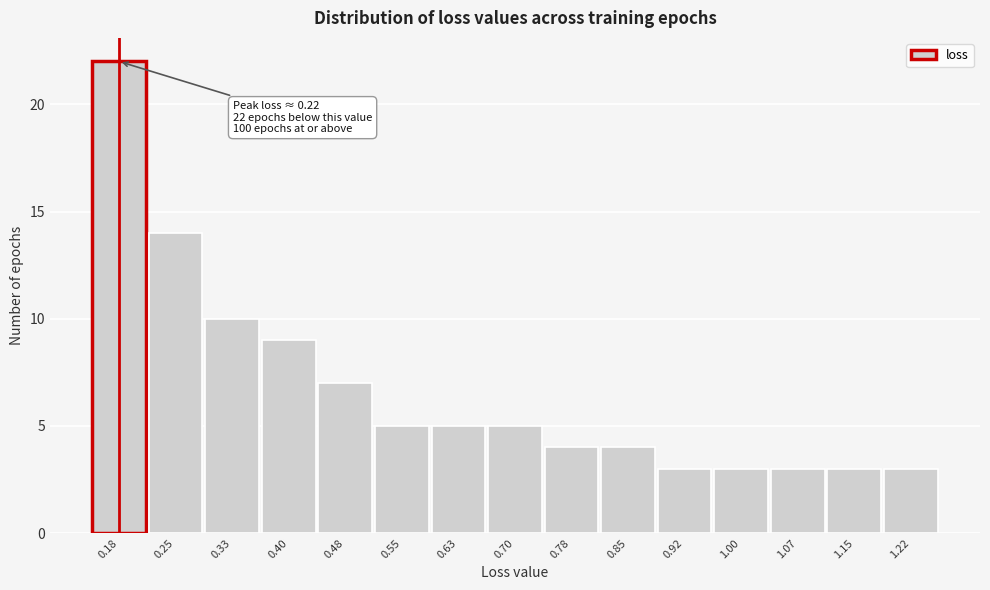

Reading left to right, transcribe all the data shown in this chart.

0.18=22	0.25=14	0.33=10	0.40=9	0.48=7	0.55=5	0.63=5	0.70=5	0.78=4	0.85=4	0.92=3	1.00=3	1.07=3	1.15=3	1.22=3